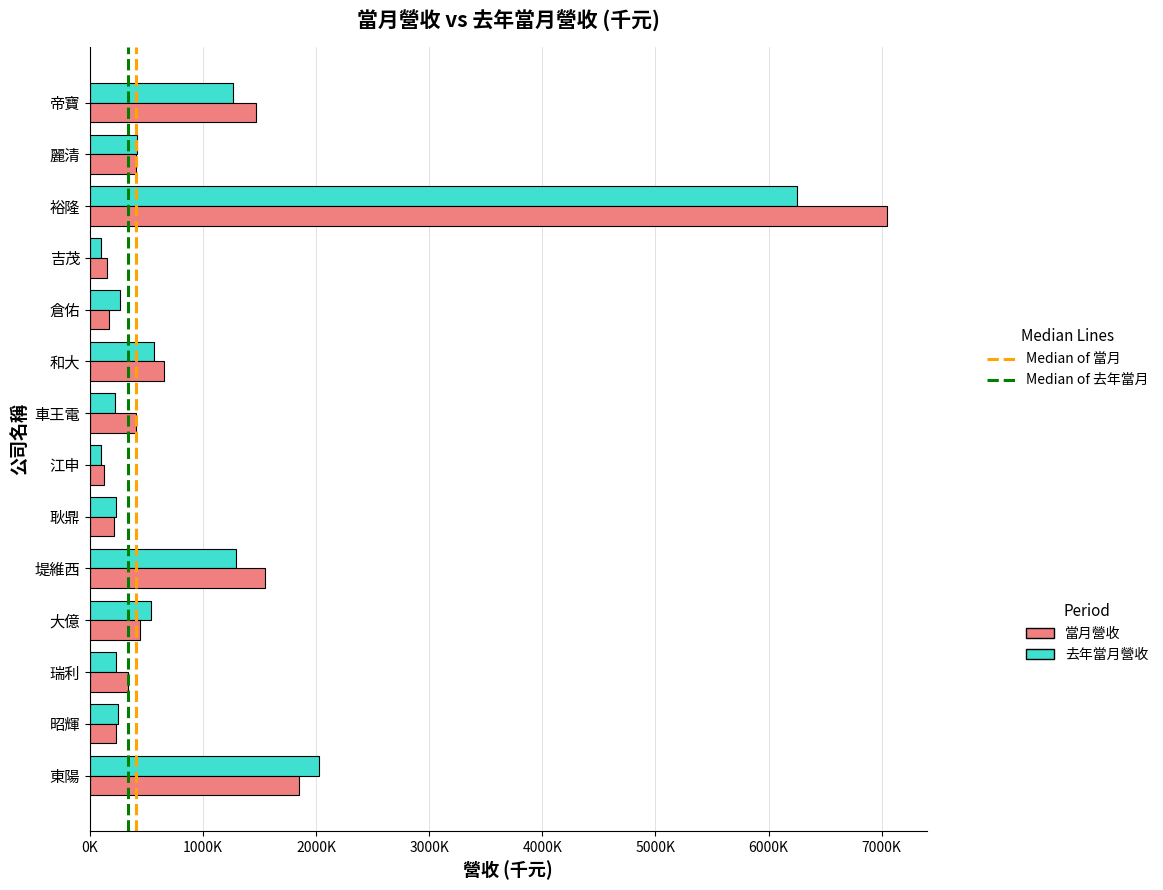

What are all the series names shown in the legend?

當月營收, 去年當月營收